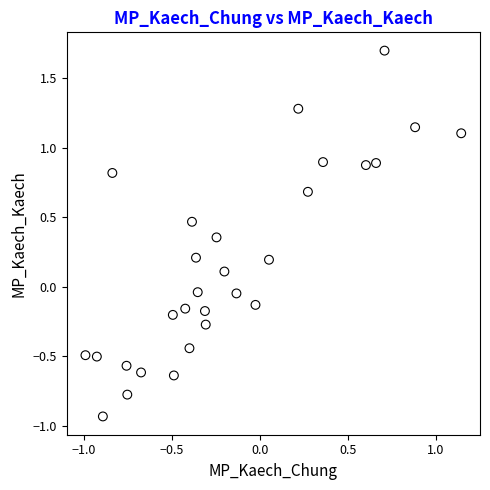

What is the range of Y values (max minus min)?

2.6